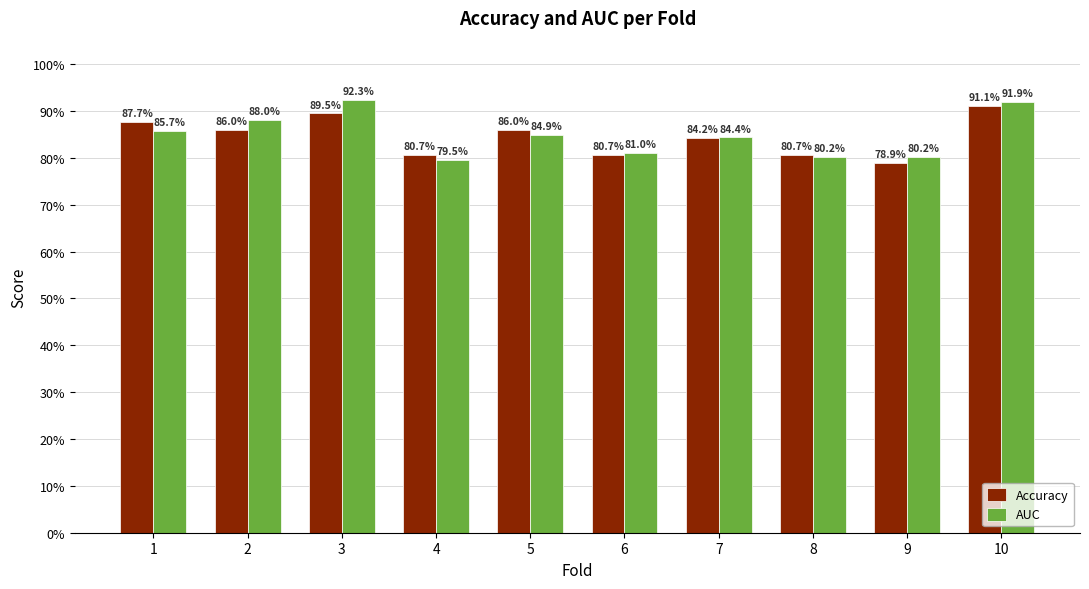

What are all the series names shown in the legend?

Accuracy, AUC